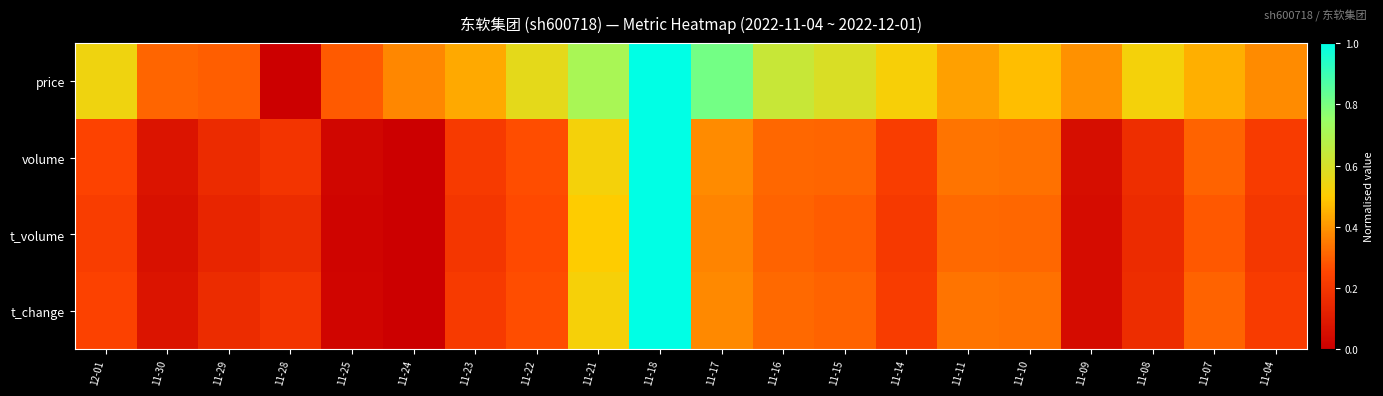

Reading left to right, transcribe all the data shown in this chart.

price: 12-01=0.5	11-30=0.3	11-29=0.3	11-28=0.0	11-25=0.3	11-24=0.4	11-23=0.4	11-22=0.6	11-21=0.7	11-18=1.0	11-17=0.8	11-16=0.6	11-15=0.6	11-14=0.5	11-11=0.4	11-10=0.5	11-09=0.4	11-08=0.5	11-07=0.4	11-04=0.4
volume: 12-01=0.2	11-30=0.1	11-29=0.2	11-28=0.2	11-25=0.0	11-24=0.0	11-23=0.2	11-22=0.3	11-21=0.5	11-18=1.0	11-17=0.4	11-16=0.3	11-15=0.3	11-14=0.2	11-11=0.3	11-10=0.3	11-09=0.1	11-08=0.2	11-07=0.3	11-04=0.2
t_volume: 12-01=0.2	11-30=0.1	11-29=0.1	11-28=0.2	11-25=0.0	11-24=0.0	11-23=0.2	11-22=0.3	11-21=0.5	11-18=1.0	11-17=0.4	11-16=0.3	11-15=0.3	11-14=0.2	11-11=0.3	11-10=0.3	11-09=0.0	11-08=0.2	11-07=0.3	11-04=0.2
t_change: 12-01=0.2	11-30=0.1	11-29=0.2	11-28=0.2	11-25=0.0	11-24=0.0	11-23=0.2	11-22=0.3	11-21=0.5	11-18=1.0	11-17=0.4	11-16=0.3	11-15=0.3	11-14=0.2	11-11=0.3	11-10=0.3	11-09=0.0	11-08=0.2	11-07=0.3	11-04=0.2